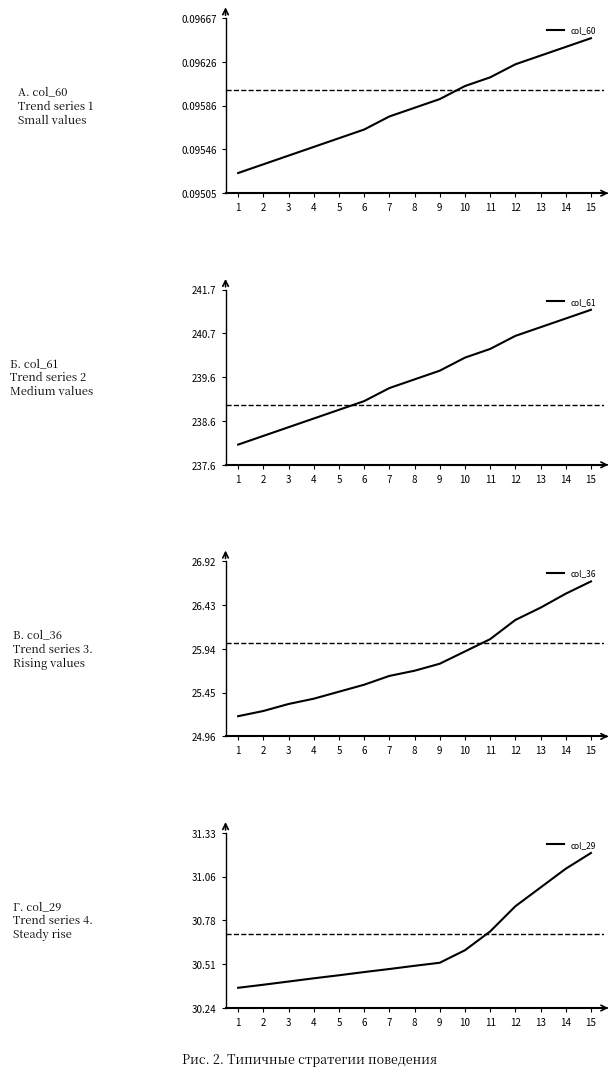

How many lines are shown in the chart?

4